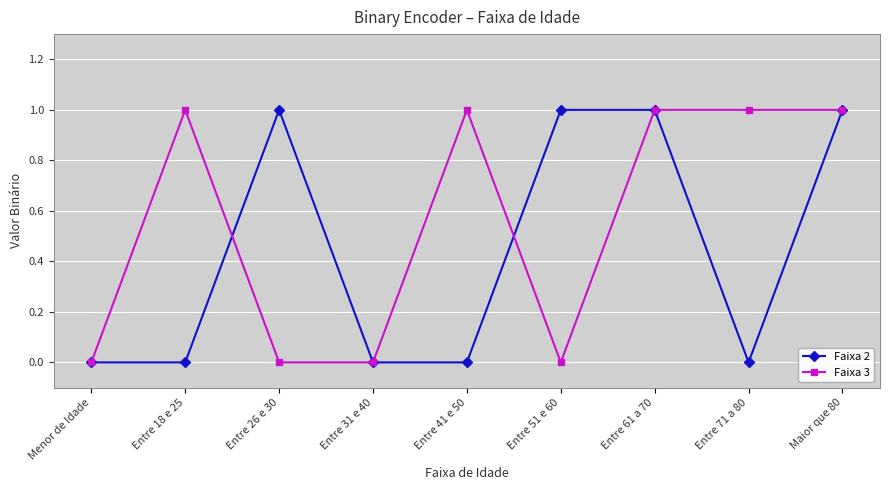

What is the difference between the maximum and second lowest values in the Faixa 3 series?

1